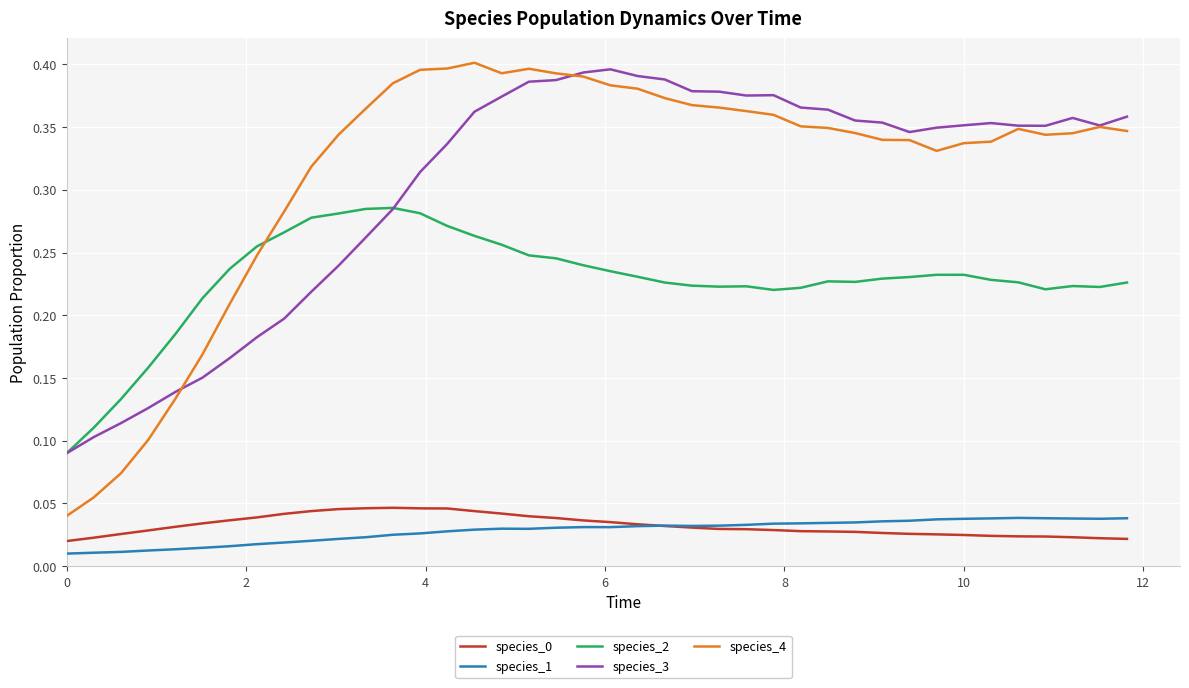

At how many categories does at least one series exceed 0?

40